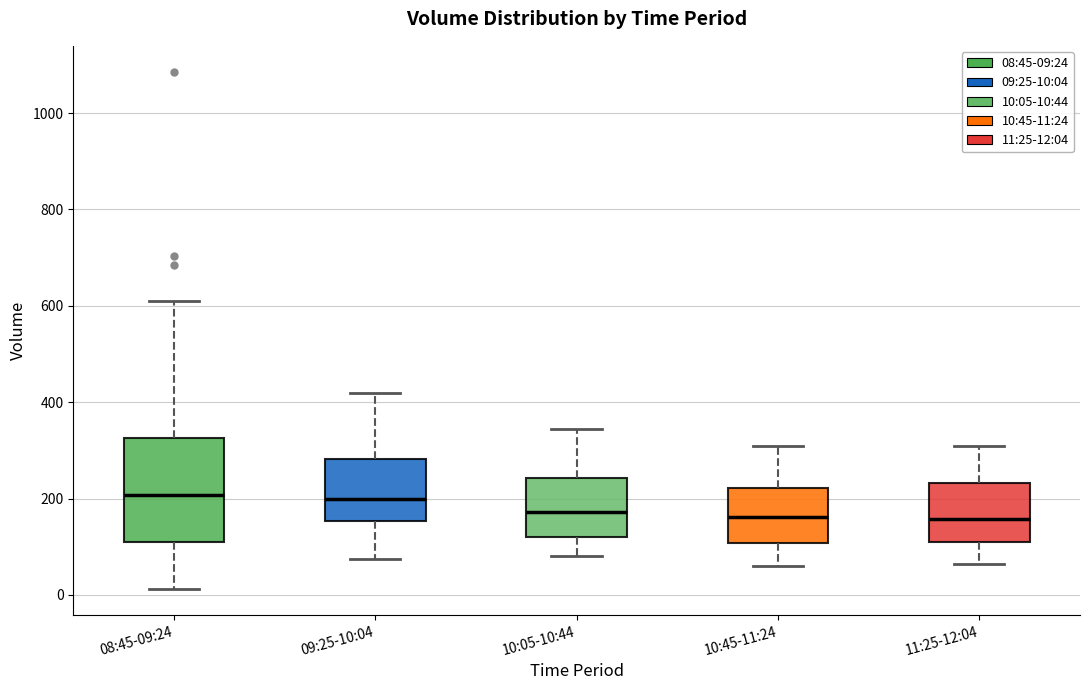

Reading left to right, transcribe this box plot: for each box, give where its median line is, the range the box spans, and where its two whiskers end, as read against the y-axis. The values are not printed on the chart, so give them approximately, as read against the axis.

08:45-09:24: median 200, box 100 to 320, whiskers 20 to 620
09:25-10:04: median 200, box 160 to 280, whiskers 80 to 420
10:05-10:44: median 180, box 120 to 240, whiskers 80 to 340
10:45-11:24: median 160, box 100 to 220, whiskers 60 to 320
11:25-12:04: median 160, box 100 to 240, whiskers 60 to 320